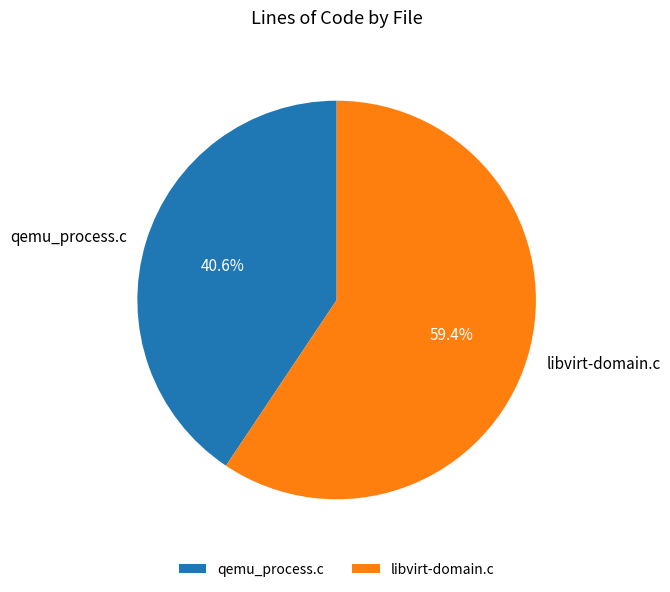

What portion of the pie excludes qemu_process.c?

59.4%